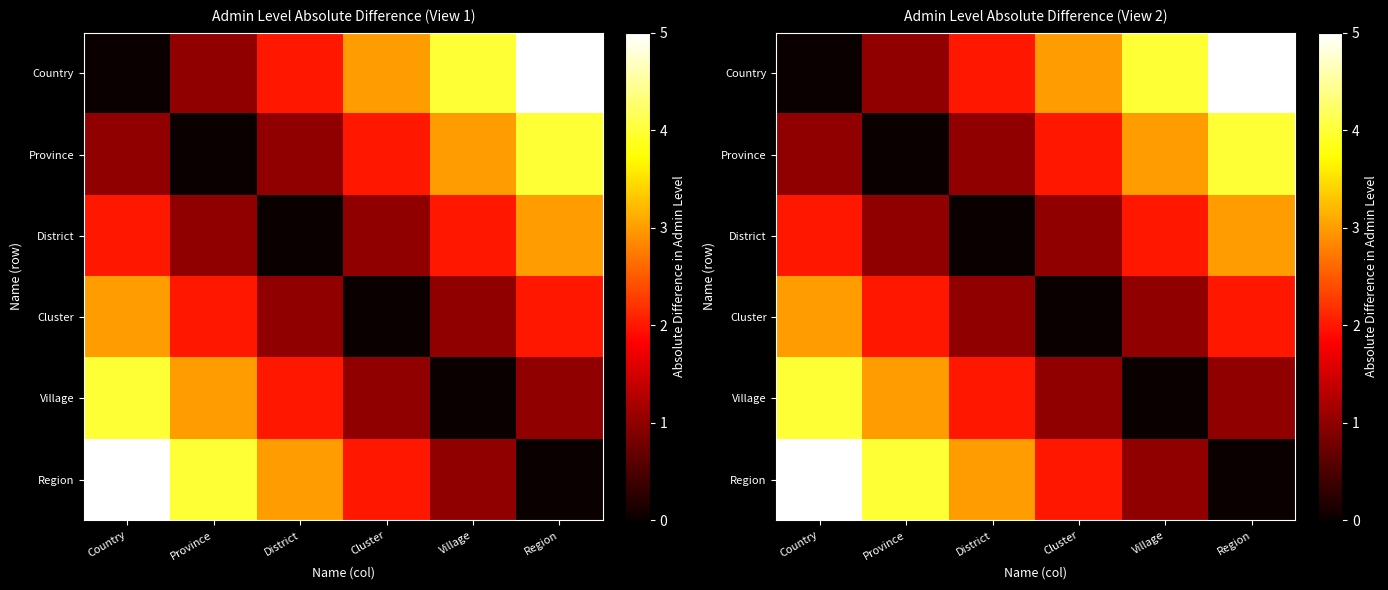

How many values in the Cluster series exceed 2?

1